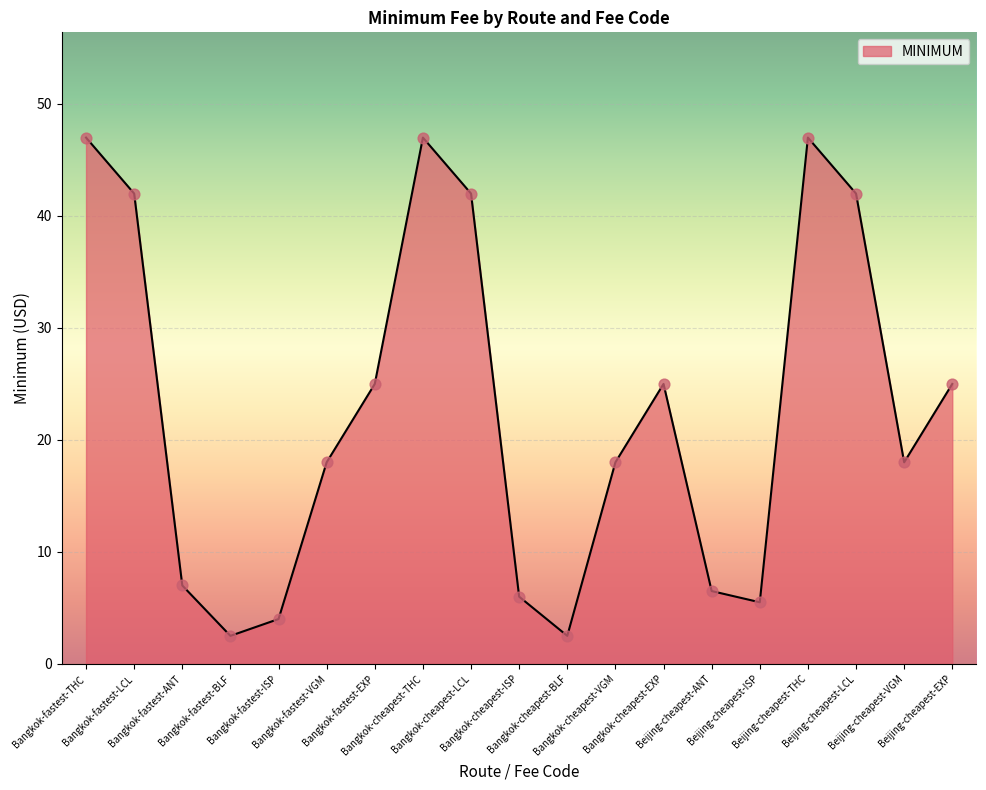

Between Bangkok-cheapest-THC and Beijing-cheapest-EXP, which is larger?

Bangkok-cheapest-THC